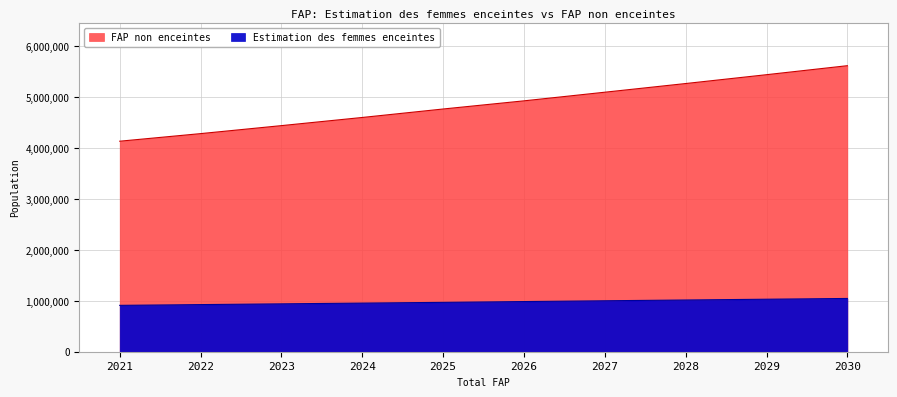

What are all the series names shown in the legend?

Estimation des femmes enceintes, FAP non enceintes